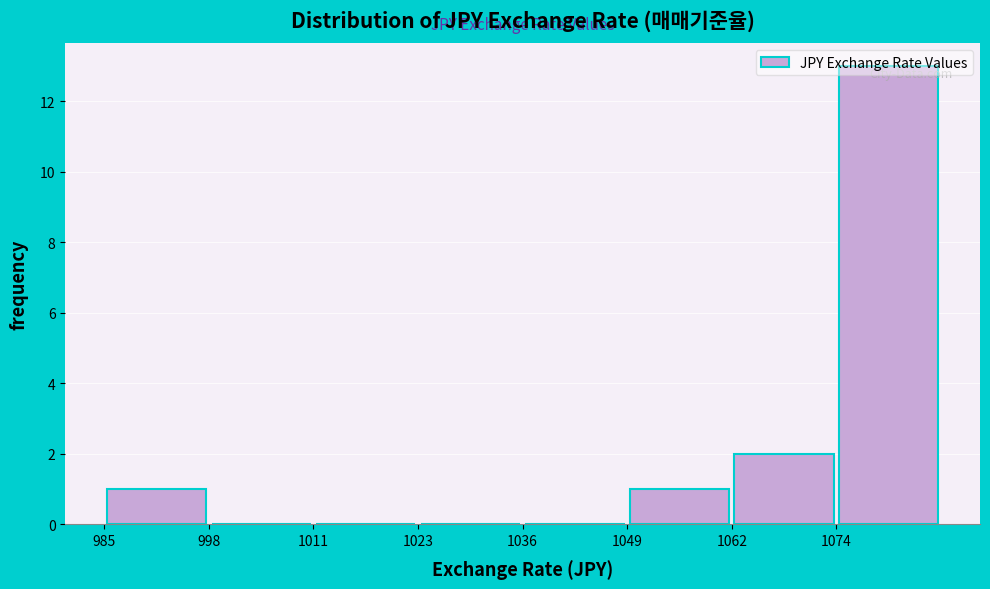

Which range on the x-axis has the tallest bar?

1074 to 1088